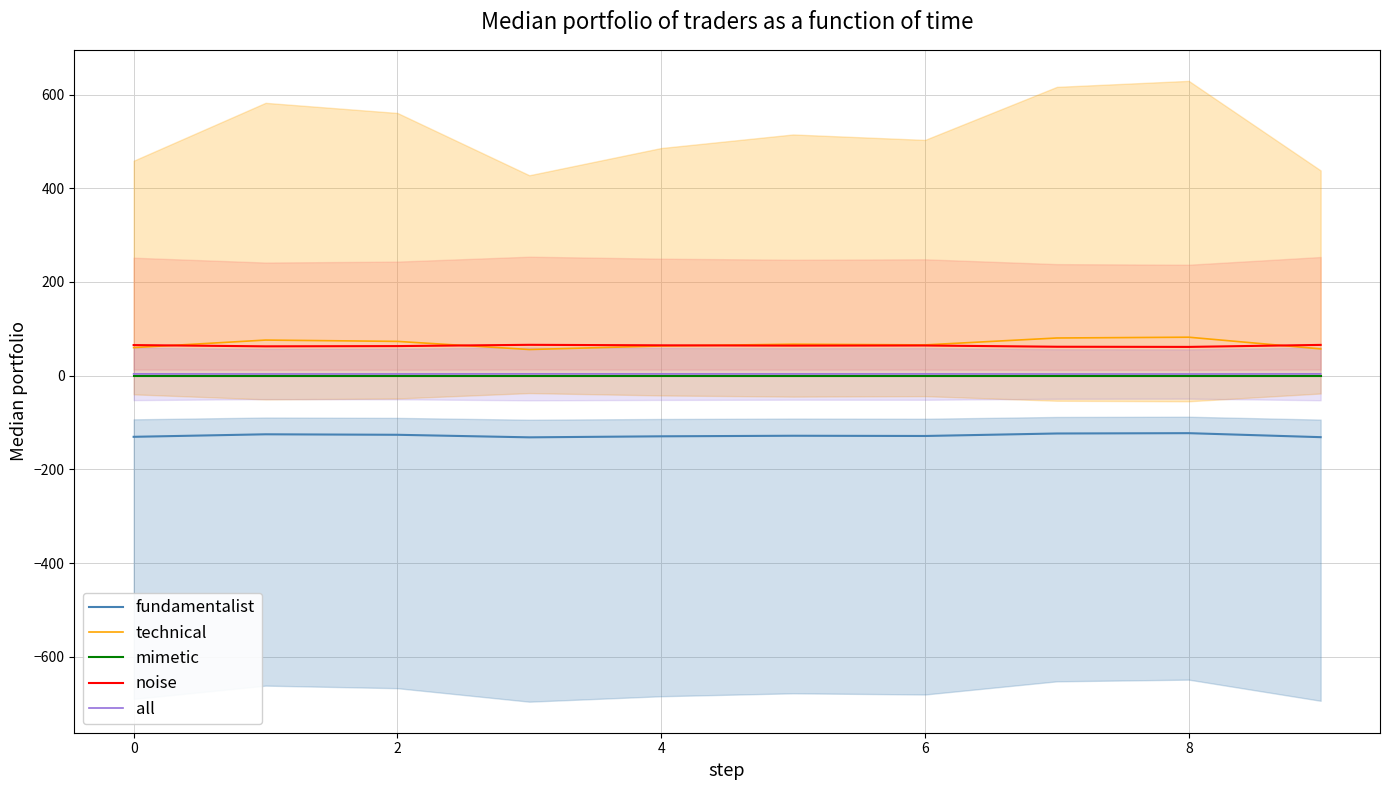

True or false: noise and fundamentalist cross at least once.

False